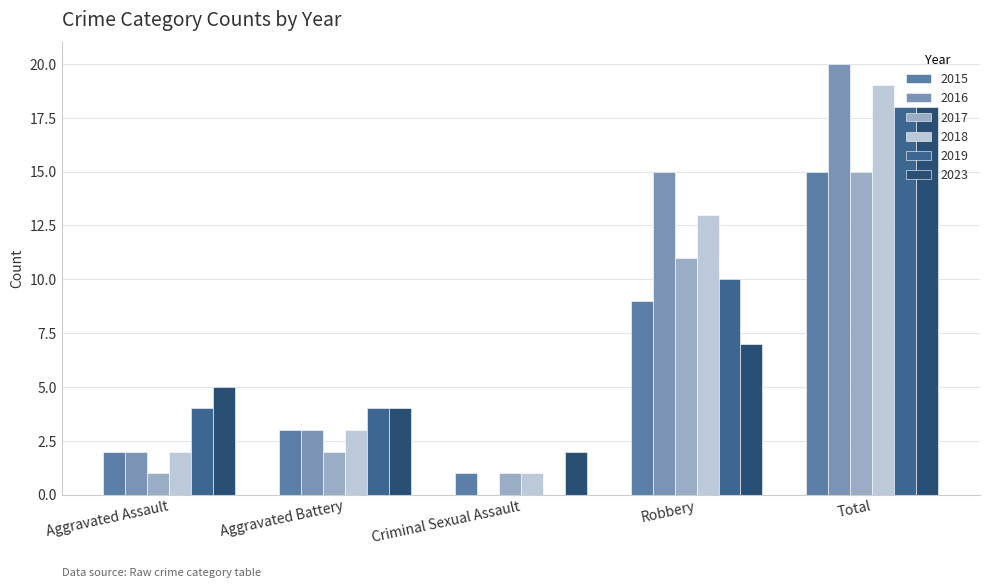

What is the total value across all series at Aggravated Battery?

19